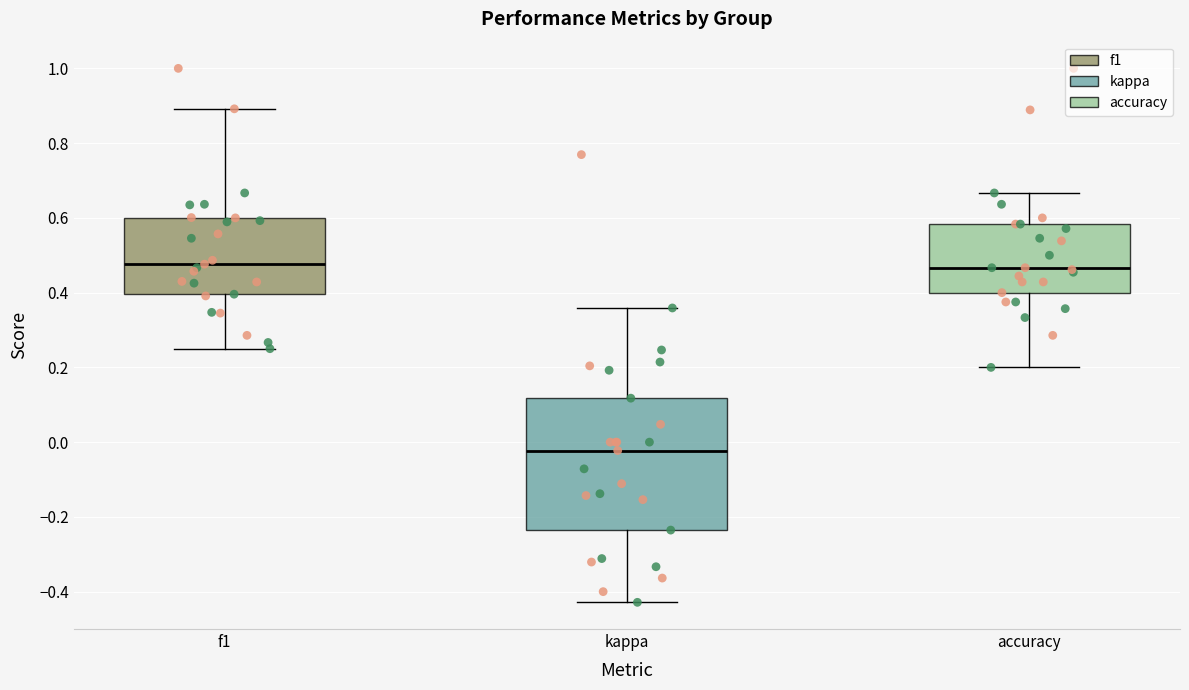

Where is the lower edge of the box for kappa on the y-axis? The values are not printed on the chart, so give them approximately, as read against the axis.

-0.24